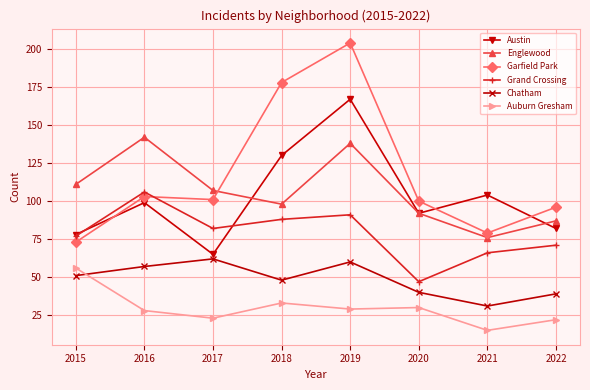

True or false: Chatham and Austin intersect in this chart.

False